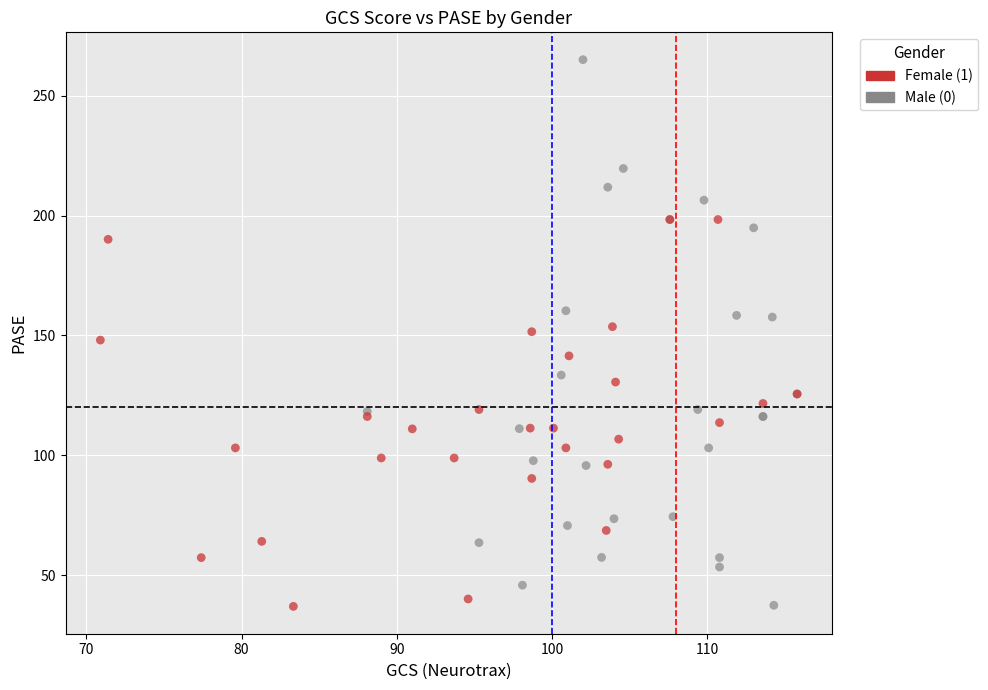

Which series contains the highest Y value?

Male (0)